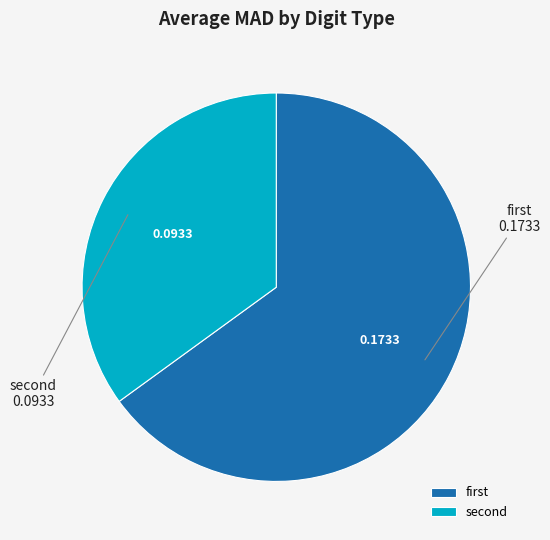

How many slices are in this pie chart?

2